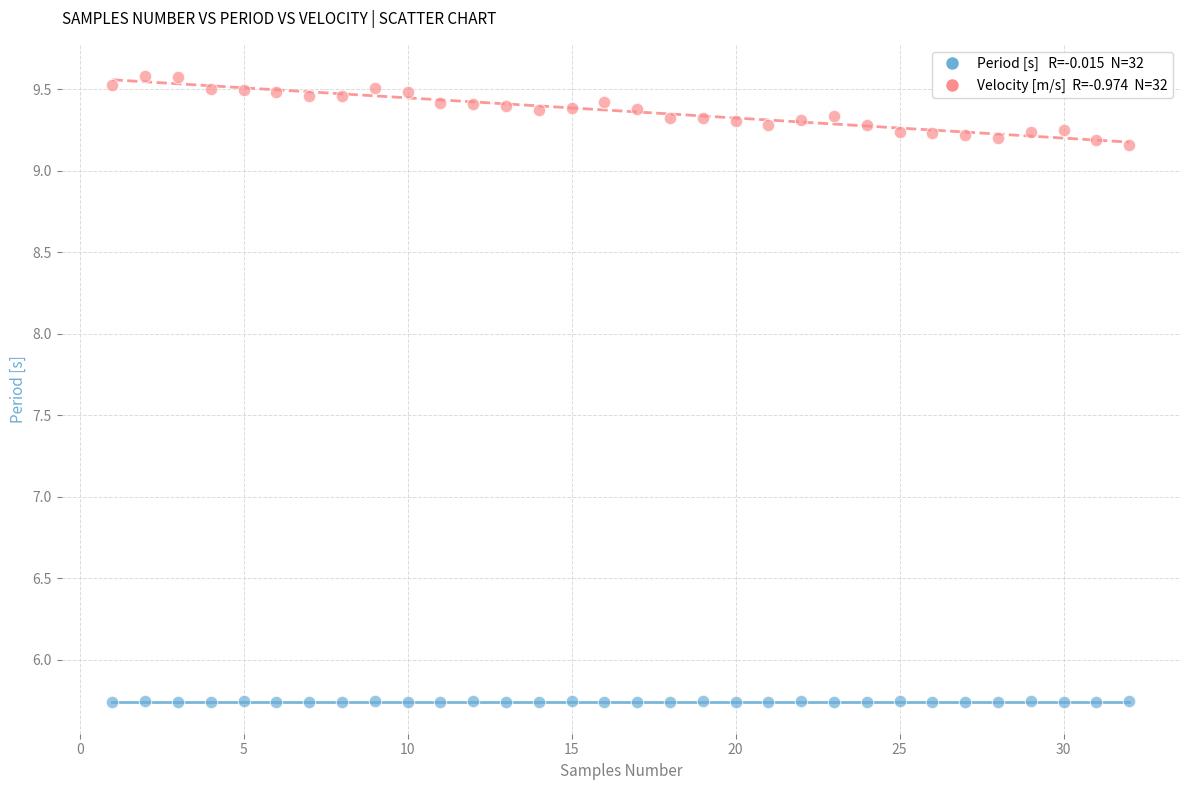

Across all data points, what is the range of X values (max minus min)?

31.0